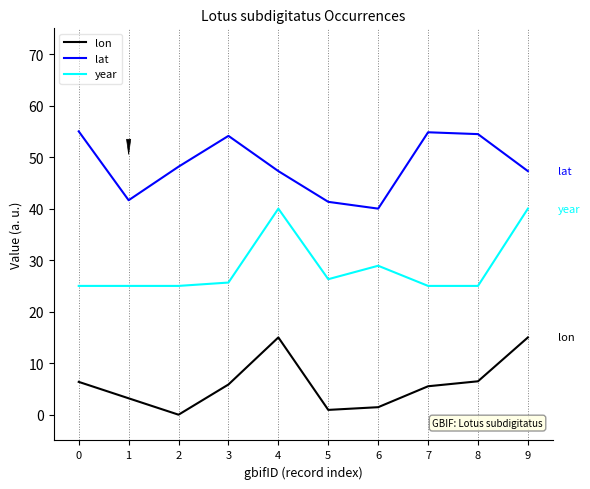

Rank the series at 3 from lowest to highest value.

lon, year, lat